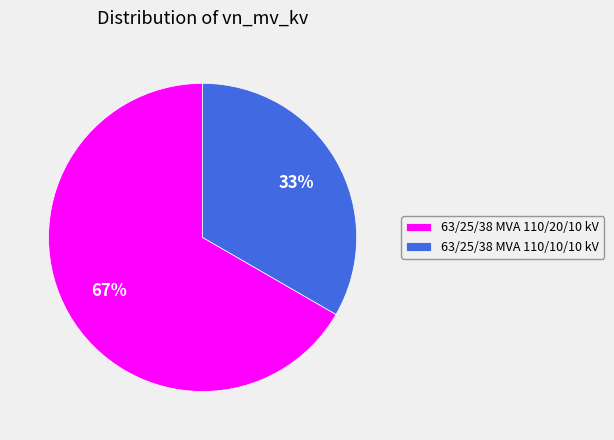

Count the number of slices in the pie.

2